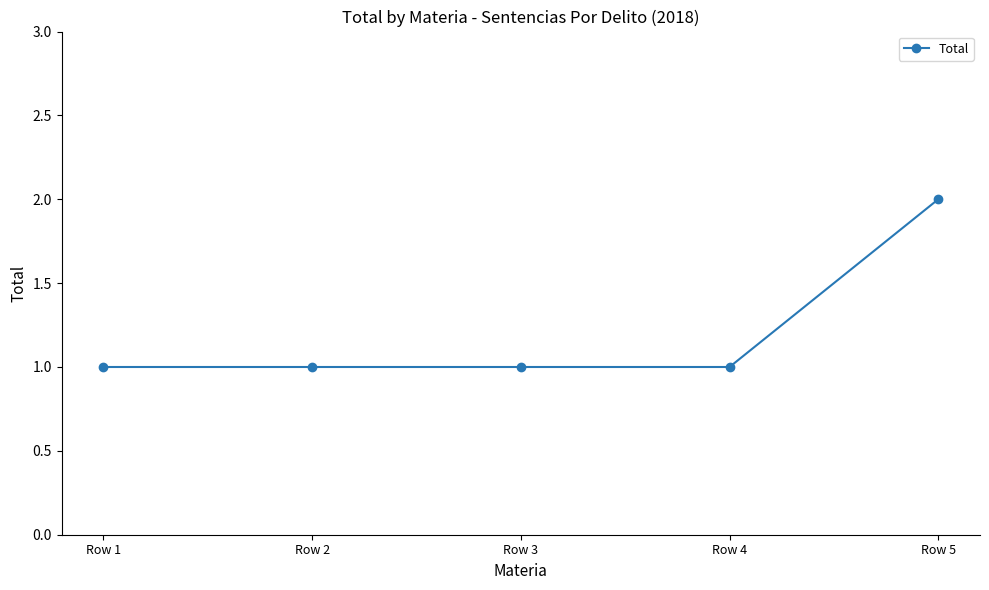

Which category has the highest value across all series?

Row 5